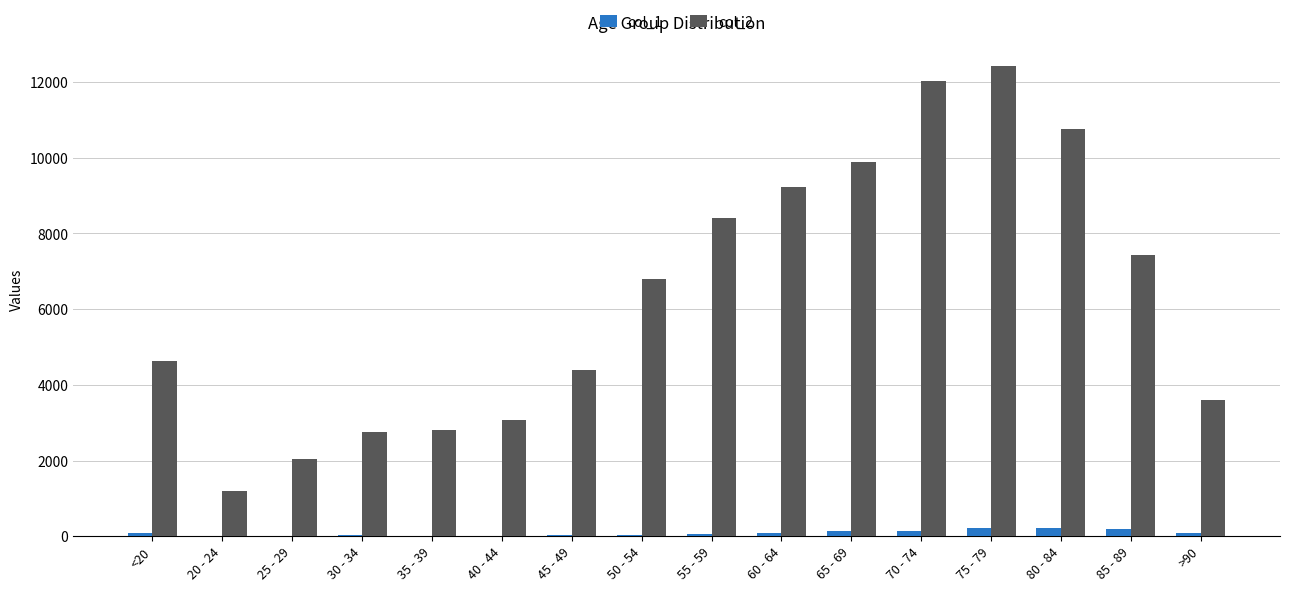

Is the value of col_2 at 65 - 69 greater than the value of col_1 at 55 - 59?

Yes